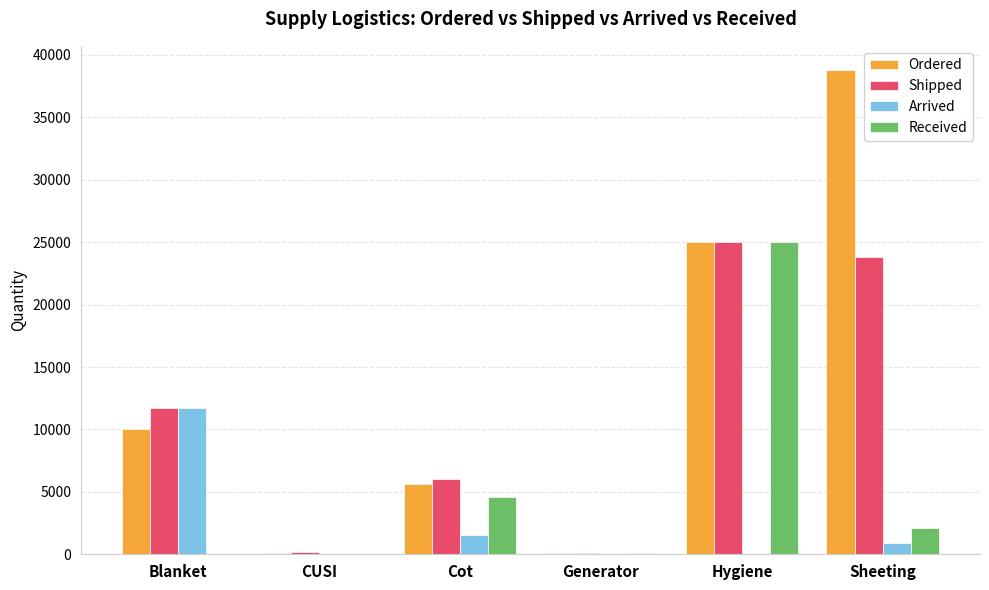

What is the approximate value of Shipped at Blanket?

11750